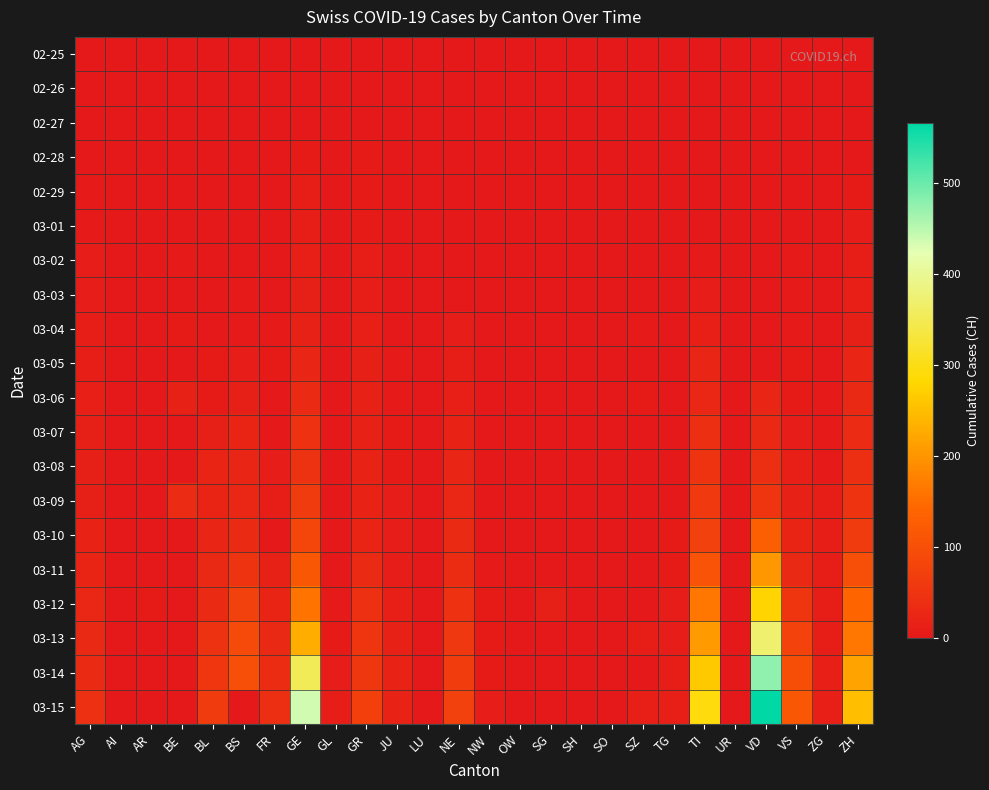

What is the spread (max minus min) of values at AR?

5